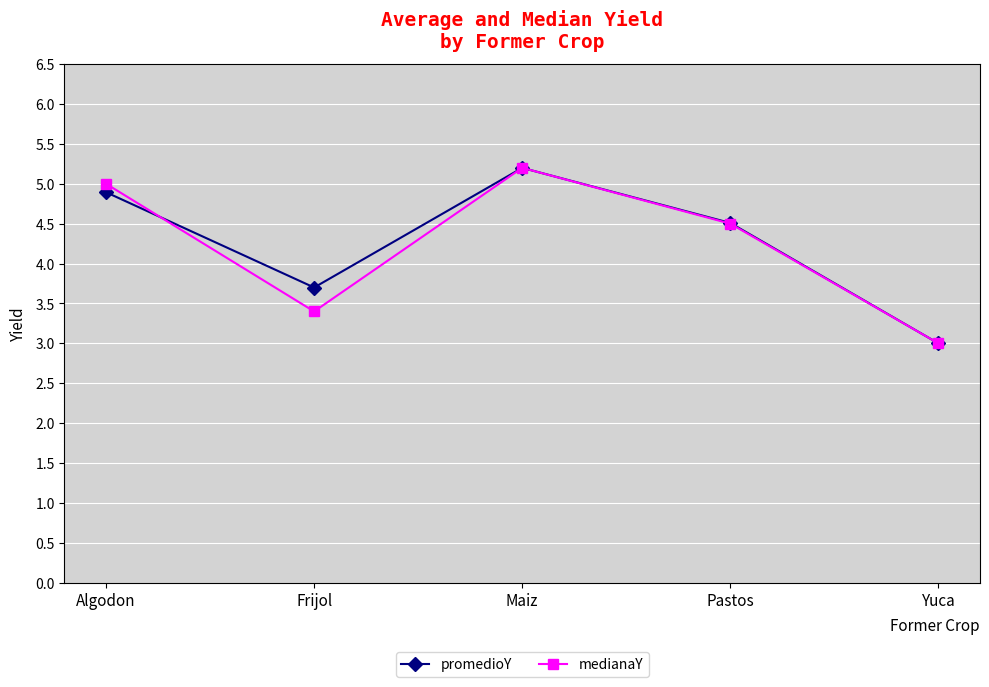

What is the label of the 4th point from the right?

Frijol